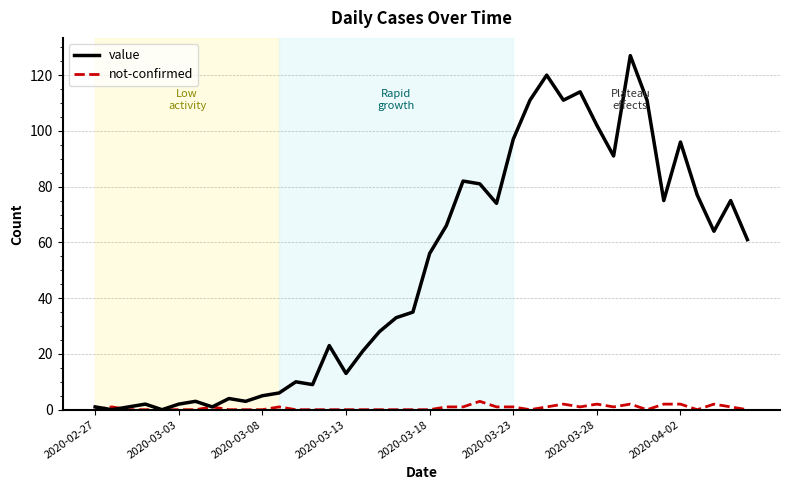

At how many categories does at least one series exceed 113?

3